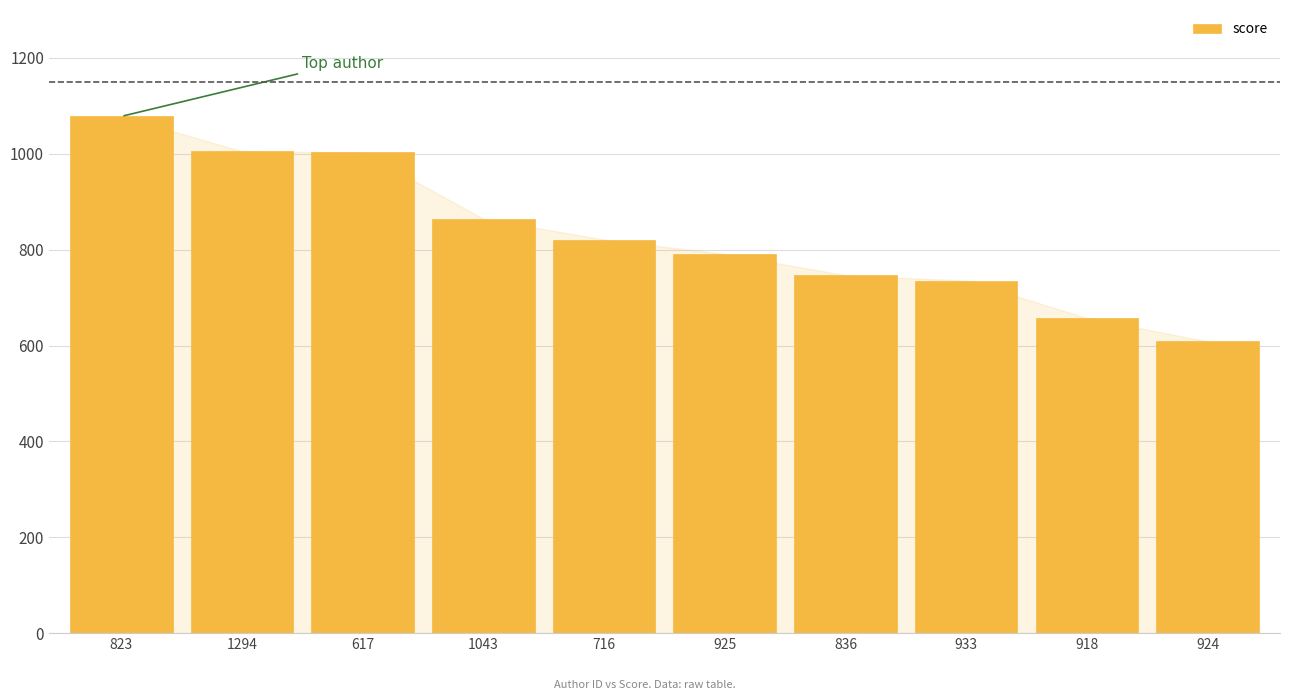

What is the sum of all values?

8310.5